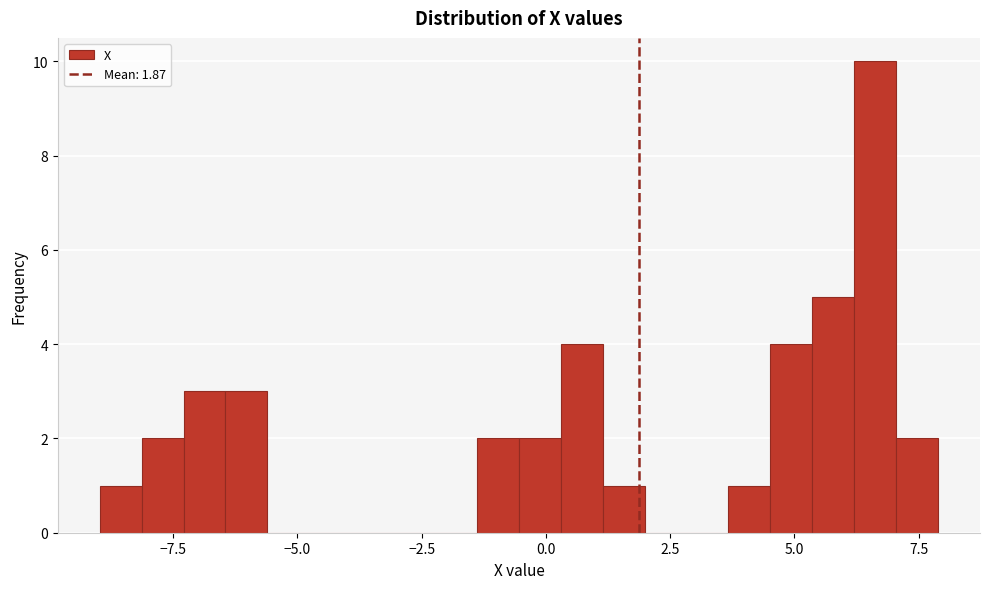

Around what value on the x-axis is the tallest bar? Give the approximate position of its centre, as read against the axis.

6.5